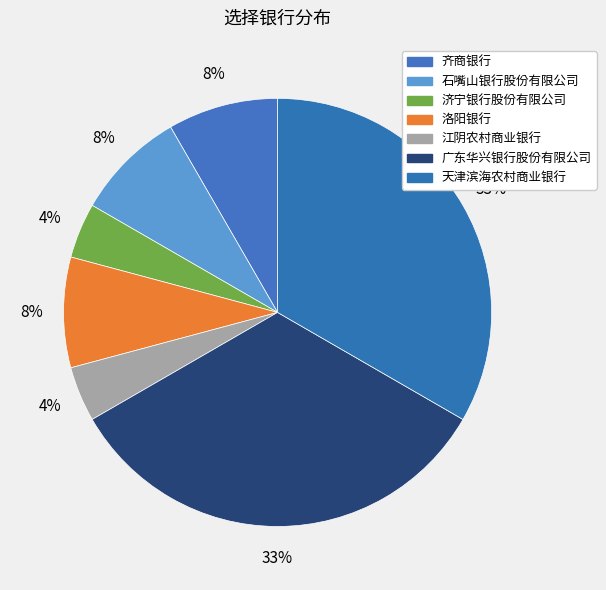

How many segments does this pie chart have?

7